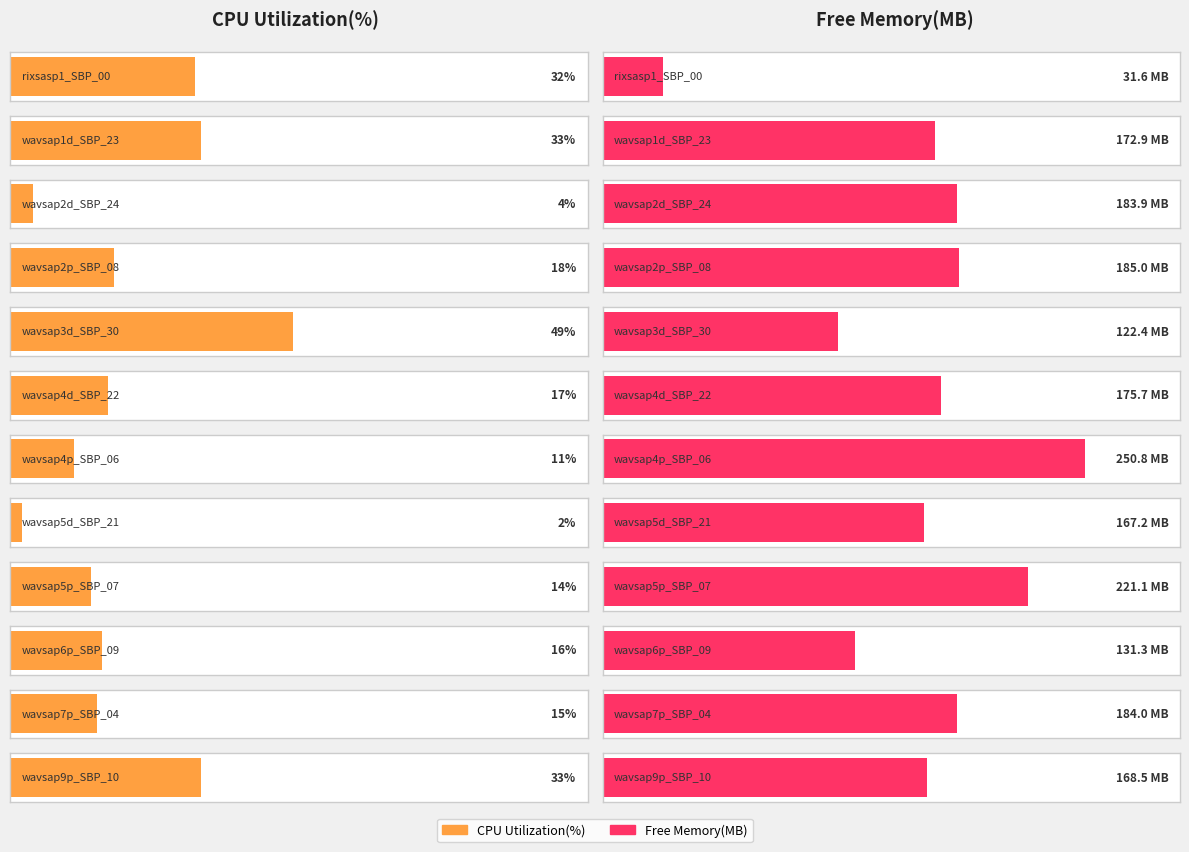

What is the difference between the highest and lowest values at rixsasp1_SBP_00?

0.4